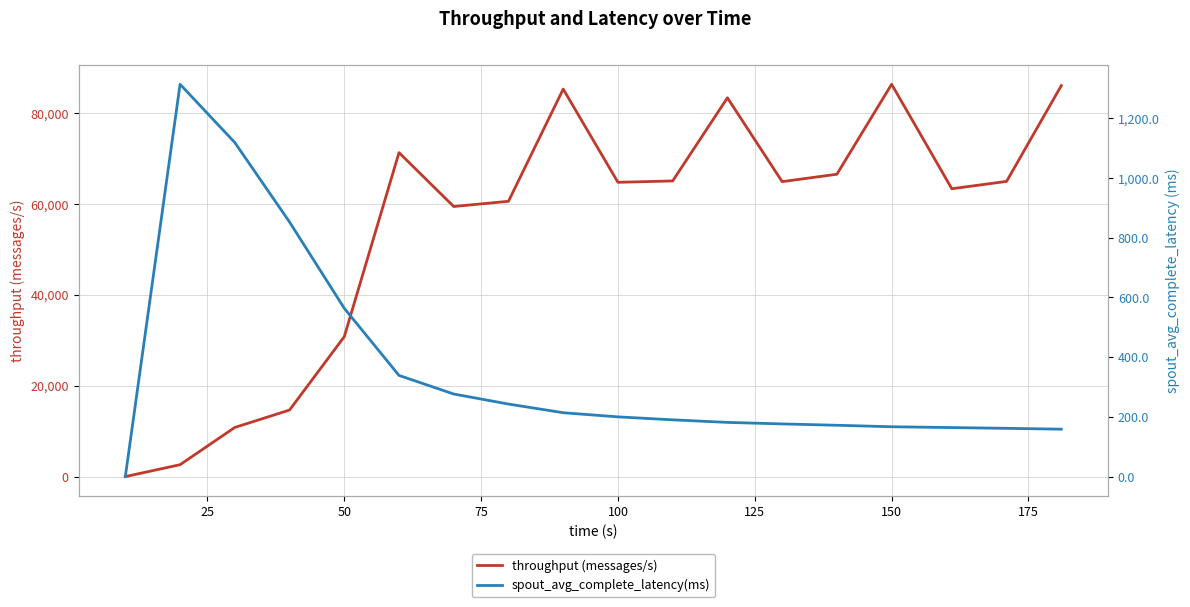

Rank the series by their average value, from lowest to highest.

spout_avg_complete_latency(ms), throughput (messages/s)